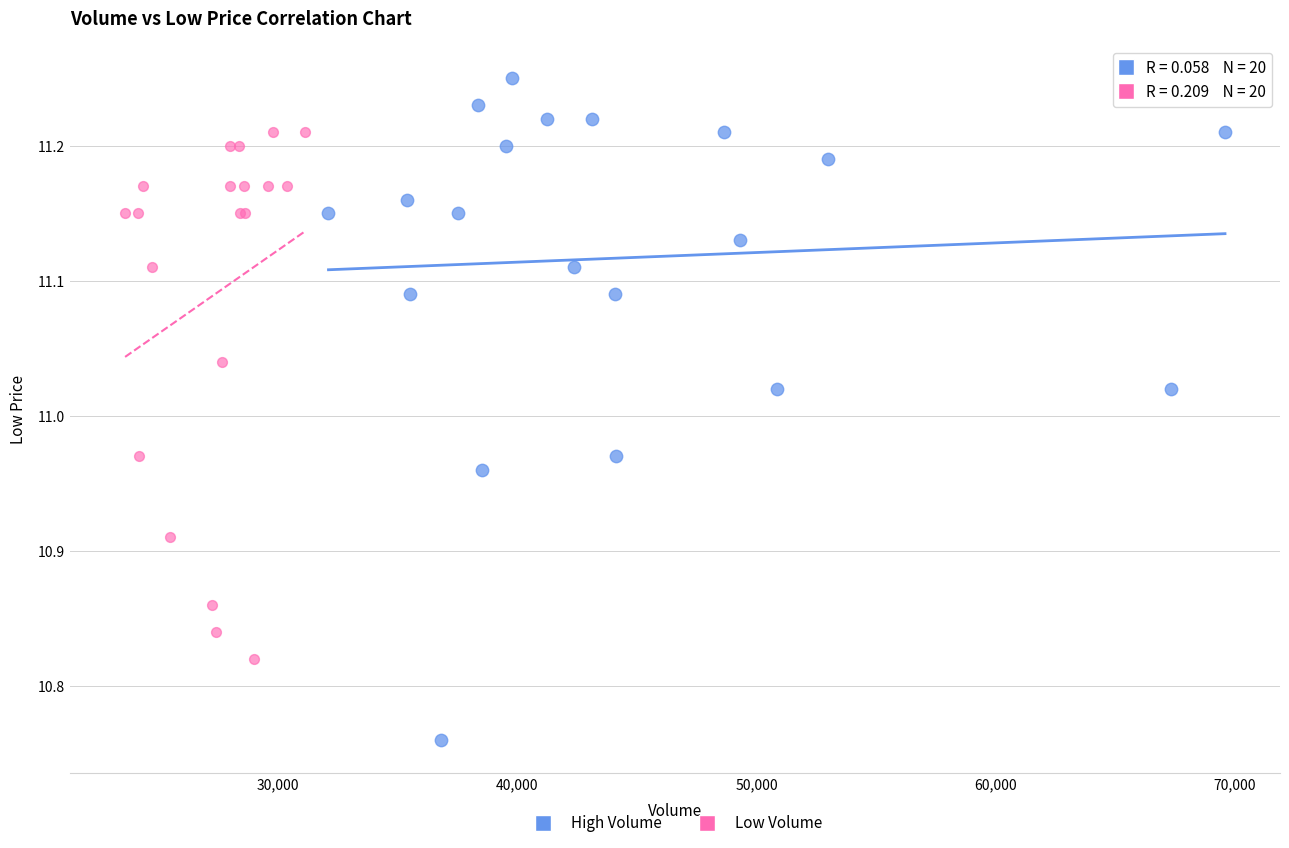

Which series reaches the minimum Y coordinate?

High Volume